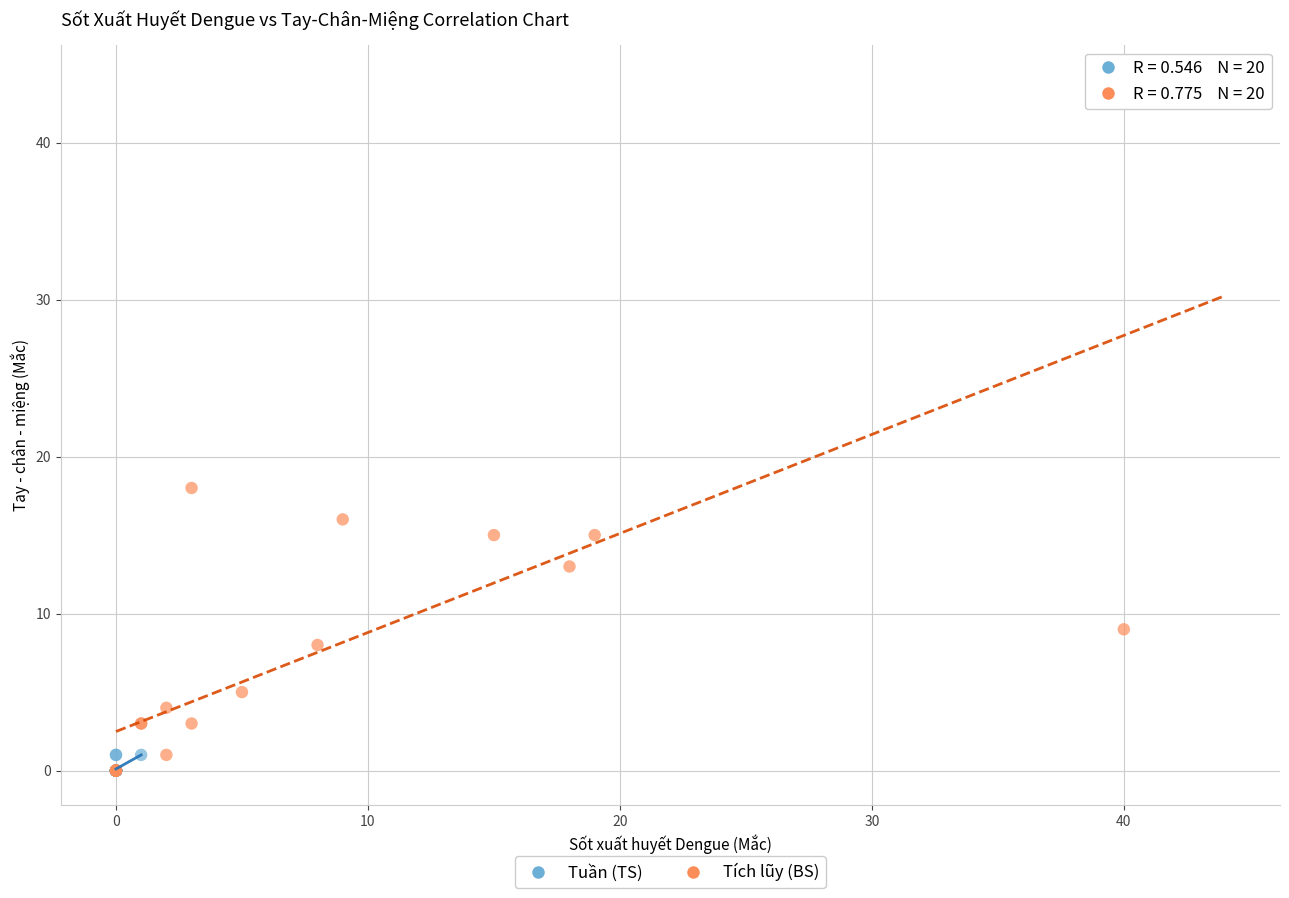

Which series has the widest spread of Y values?

Tích lũy (BS)